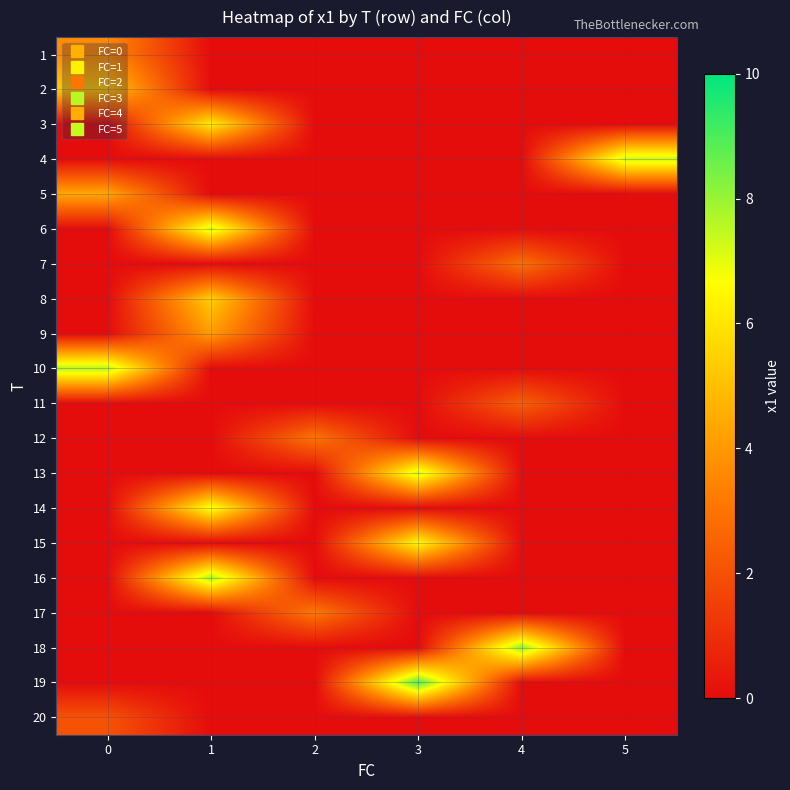

Reading right to left, what are all the values shown in this chart?

1: 5=0.0	4=0.0	3=0.0	2=0.0	1=0.0	0=3.7
2: 5=0.0	4=0.0	3=0.0	2=0.0	1=0.0	0=5.3
3: 5=0.0	4=0.0	3=0.0	2=0.0	1=6.2	0=0.0
4: 5=7.4	4=0.0	3=0.0	2=0.0	1=0.0	0=0.0
5: 5=0.0	4=0.0	3=0.0	2=0.0	1=0.0	0=4.4
6: 5=0.0	4=0.0	3=0.0	2=0.0	1=7.3	0=0.0
7: 5=0.0	4=2.9	3=0.0	2=0.0	1=0.0	0=0.0
8: 5=0.0	4=0.0	3=0.0	2=0.0	1=5.4	0=0.0
9: 5=0.0	4=0.0	3=0.0	2=0.0	1=4.1	0=0.0
10: 5=0.0	4=0.0	3=0.0	2=0.0	1=0.0	0=7.7
11: 5=0.0	4=2.4	3=0.0	2=0.0	1=0.0	0=0.0
12: 5=0.0	4=0.0	3=0.0	2=3.0	1=0.0	0=0.0
13: 5=0.0	4=0.0	3=7.3	2=0.0	1=0.0	0=0.0
14: 5=0.0	4=0.0	3=0.0	2=0.0	1=6.9	0=0.0
15: 5=0.0	4=0.0	3=6.5	2=0.0	1=0.0	0=0.0
16: 5=0.0	4=0.0	3=0.0	2=0.0	1=7.9	0=0.0
17: 5=0.0	4=0.0	3=0.0	2=3.1	1=0.0	0=0.0
18: 5=0.0	4=8.2	3=0.0	2=0.0	1=0.0	0=0.0
19: 5=0.0	4=0.0	3=9.0	2=0.0	1=0.0	0=0.0
20: 5=0.0	4=0.0	3=0.0	2=0.0	1=0.0	0=2.1